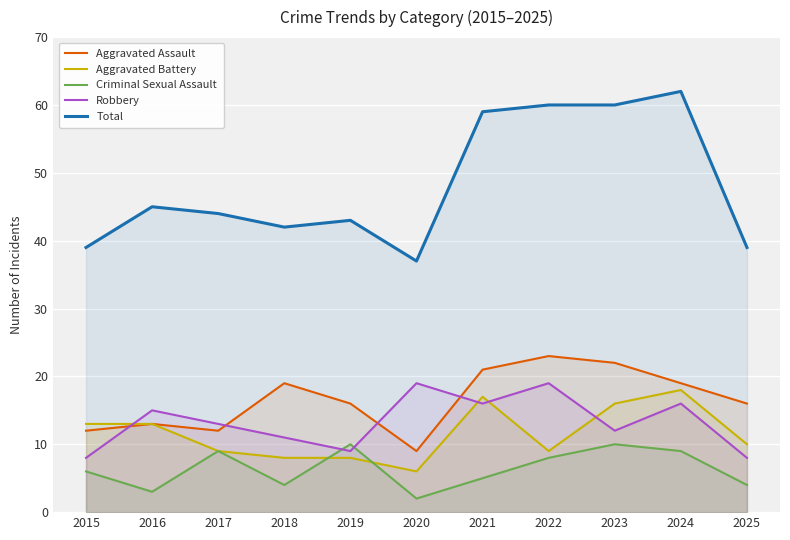

Where is Total nearest to the value 49?

2016